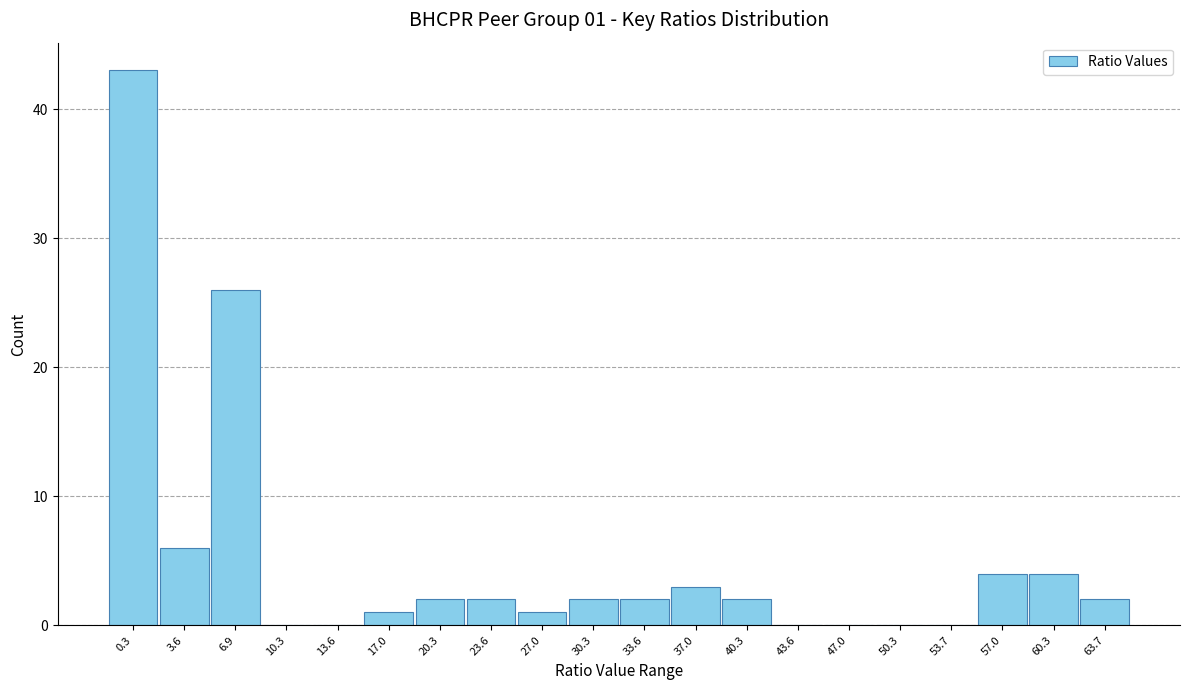

Reading right to left, what are all the values shown in this chart?

63.7=2	60.3=4	57.0=4	53.7=0	50.3=0	47.0=0	43.6=0	40.3=2	37.0=3	33.6=2	30.3=2	27.0=1	23.6=2	20.3=2	17.0=1	13.6=0	10.3=0	6.9=26	3.6=6	0.3=43